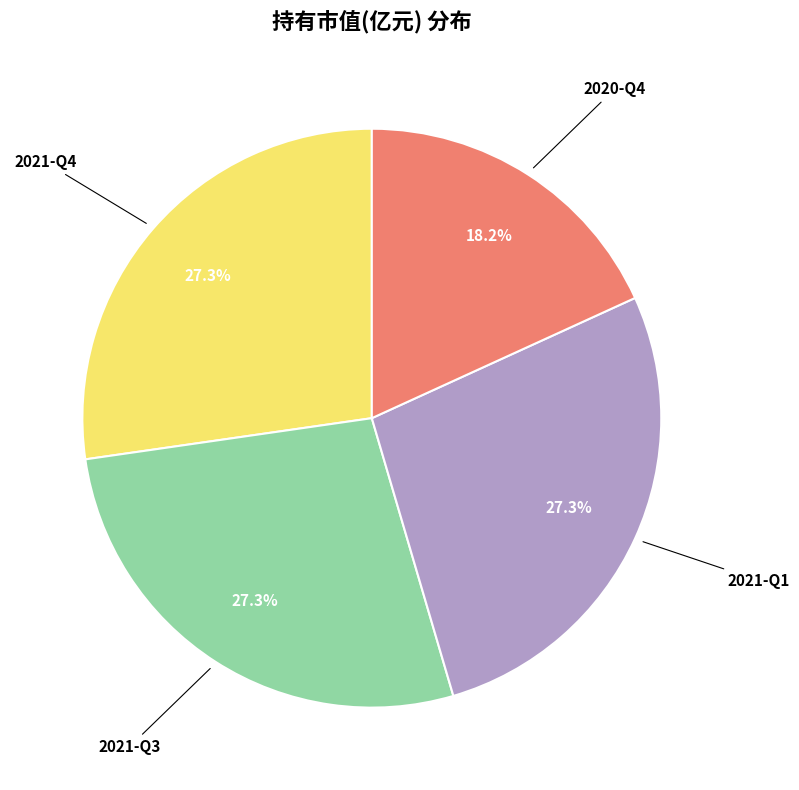

Is there a majority slice in this chart?

No